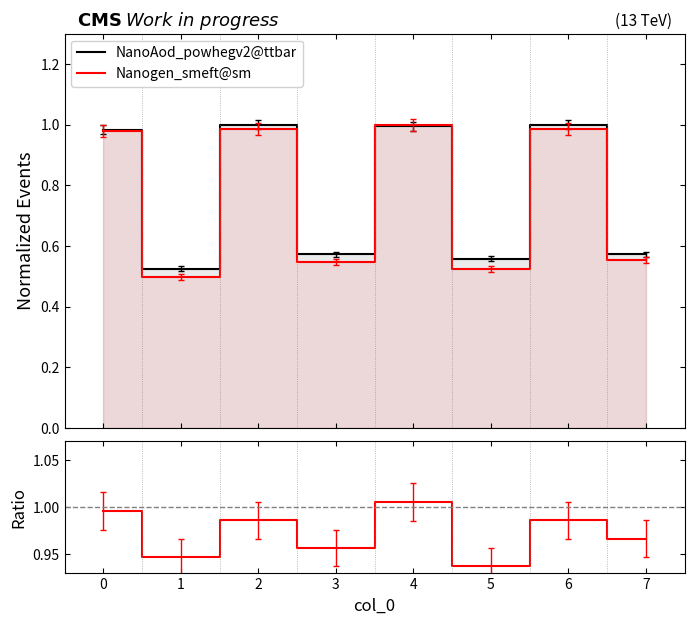

Reading left to right, what are all the values shown in this chart?

NanoAod_powhegv2@ttbar: 1.0	0.5	1.0	0.6	1.0	0.6	1.0	0.6
Nanogen_smeft@sm: 1.0	0.5	1.0	0.5	1.0	0.5	1.0	0.6
Ratio: 1.0	0.9	1.0	1.0	1.0	0.9	1.0	1.0